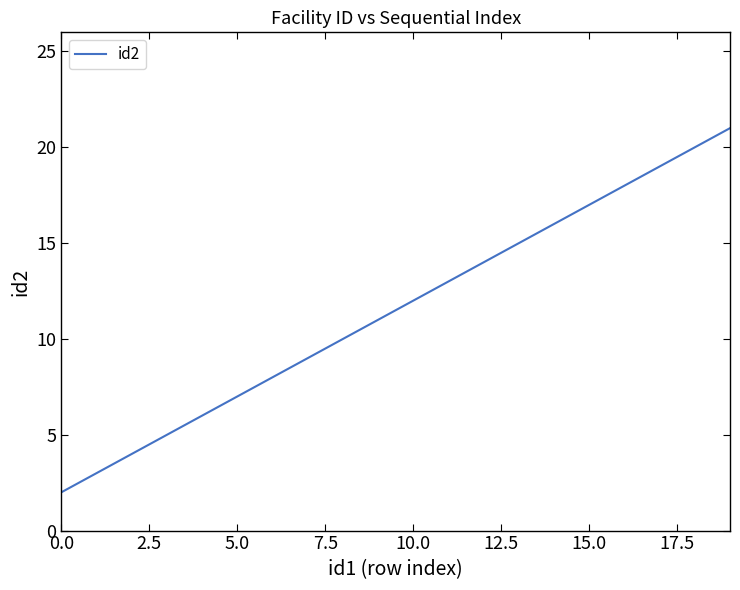

What is the maximum value shown in the chart?

21